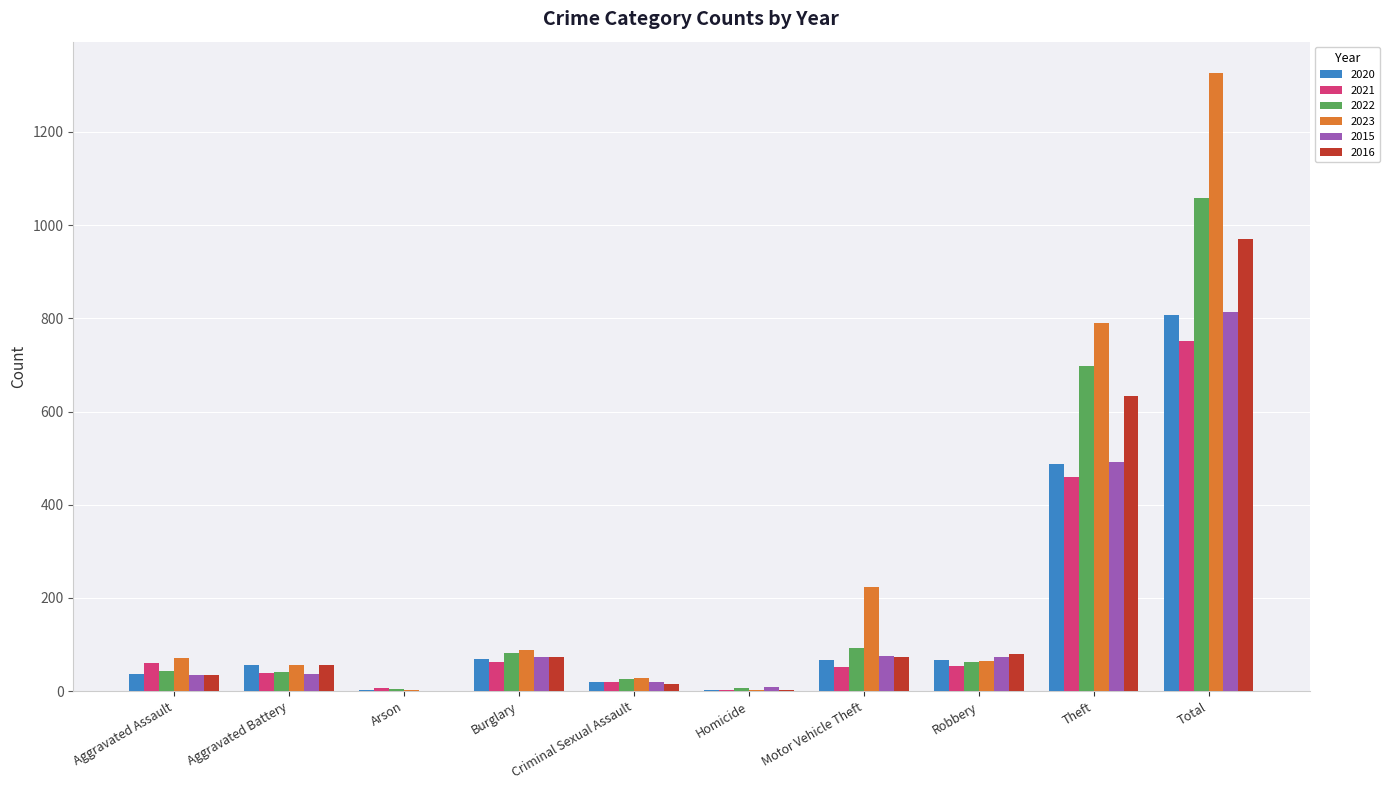

What is the sum of all 2020 values?

1612